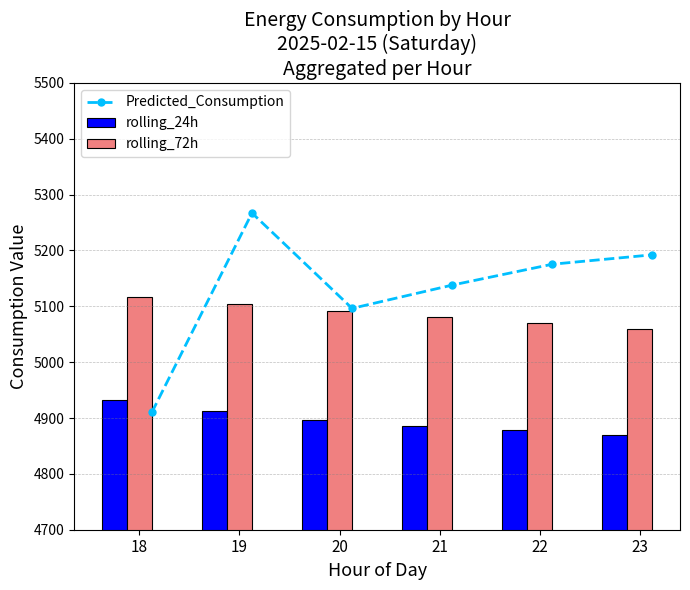

Is it true that rolling_24h equals 2304.5 at 23?

False